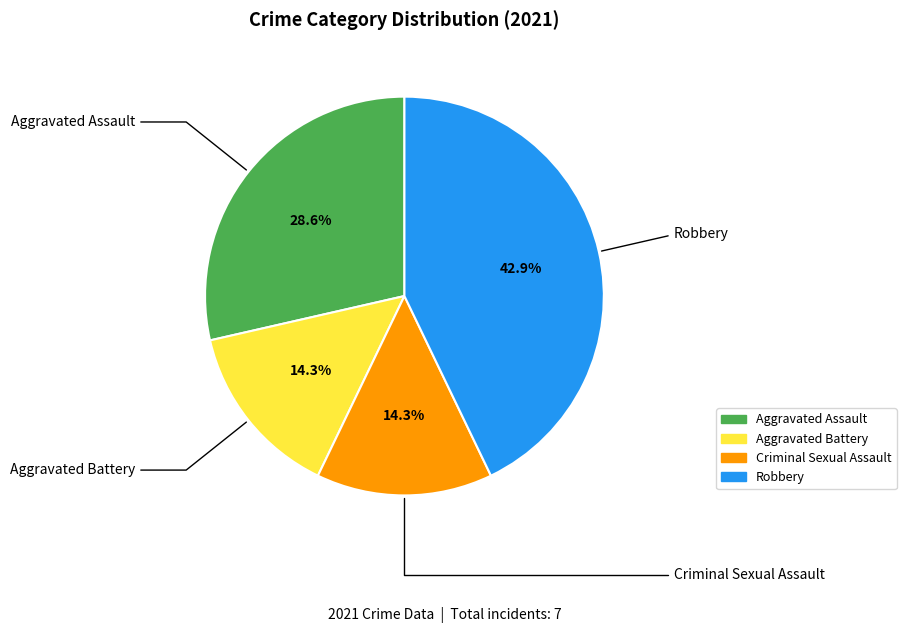

Is there a majority slice in this chart?

No